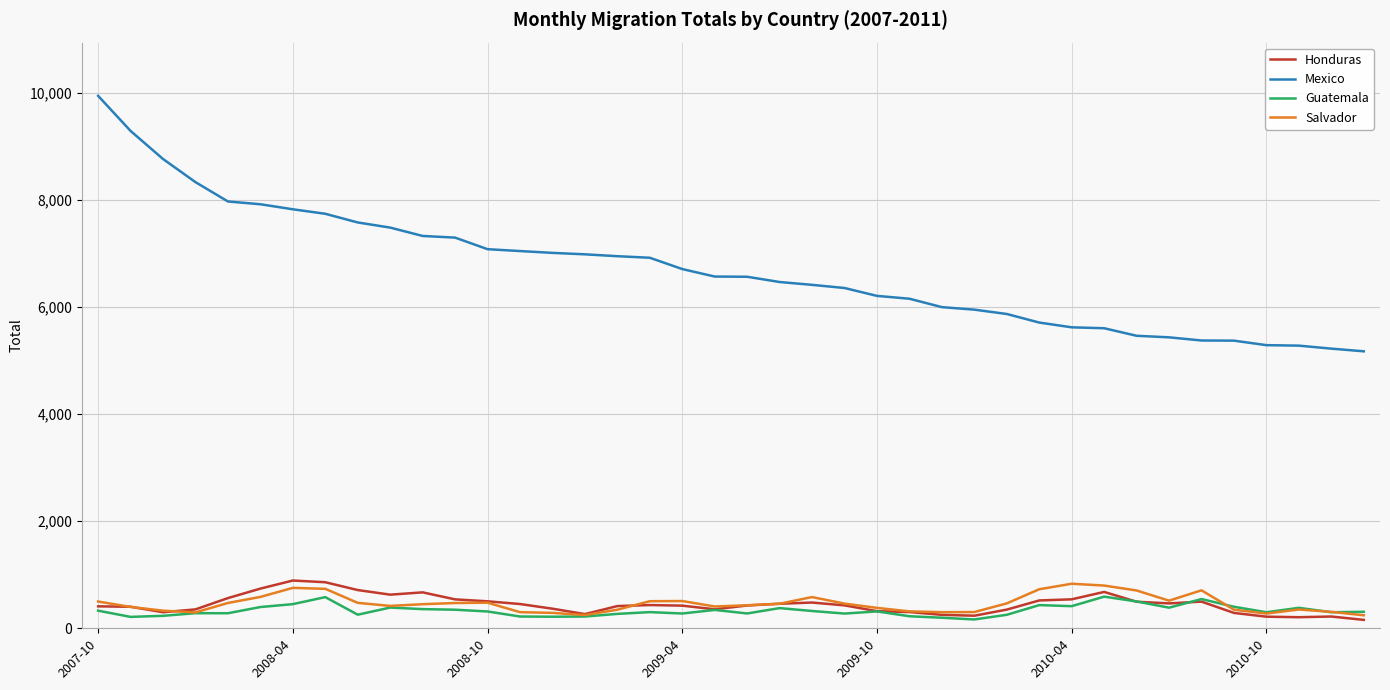

How many lines are shown in the chart?

4